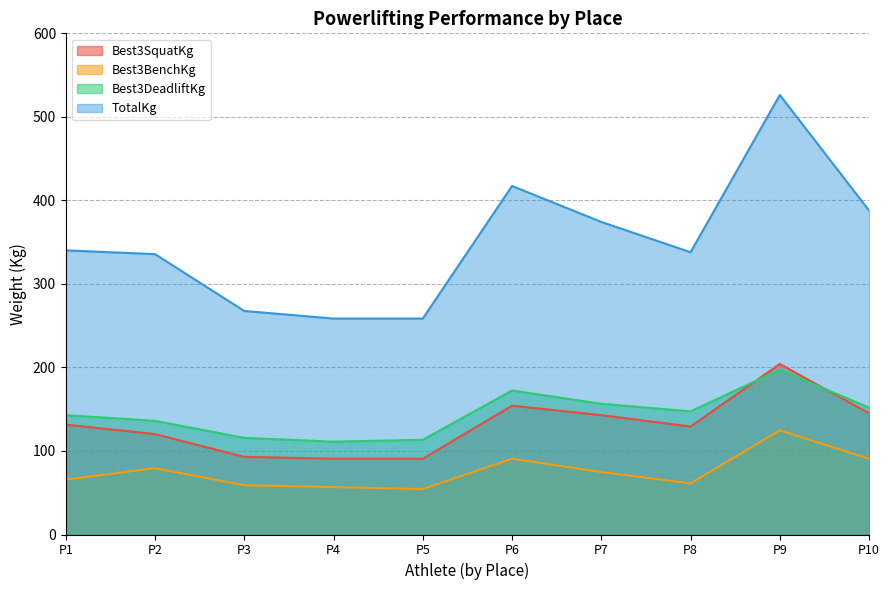

Which series has the widest spread of values?

TotalKg